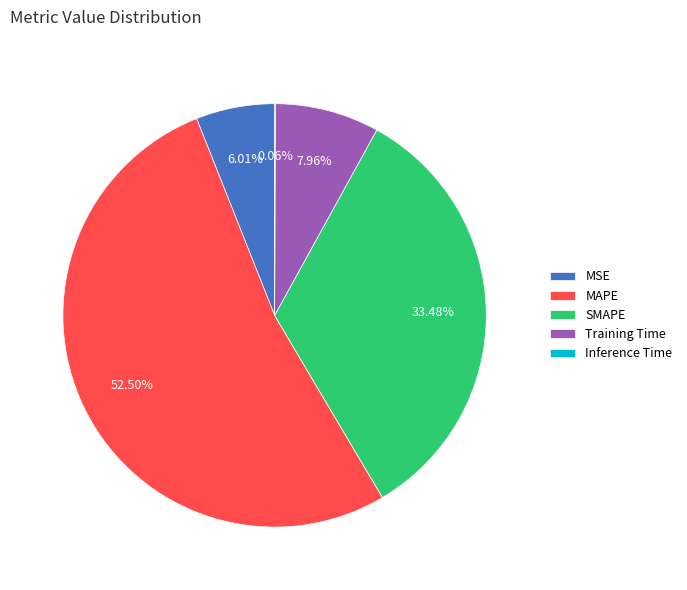

Combined, do SMAPE and MAPE account for over 50%?

Yes